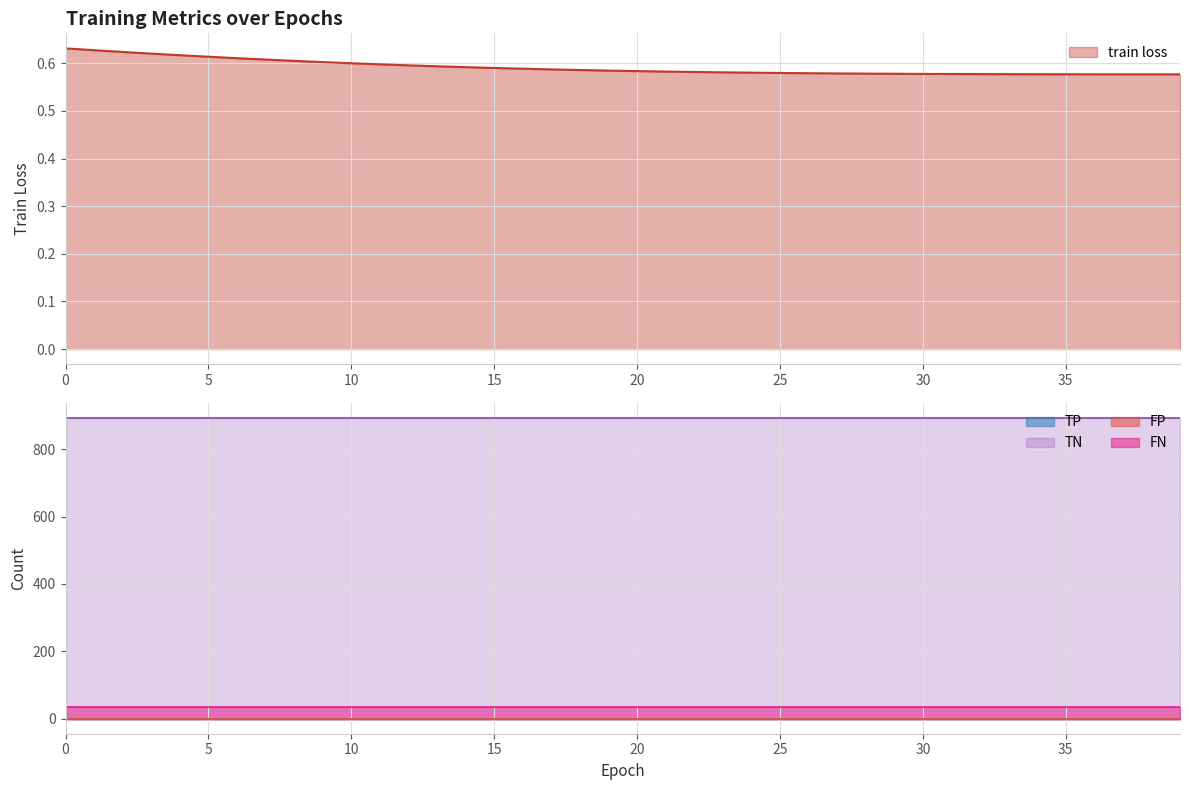

Count the train loss values in the range 0 to 1.

40